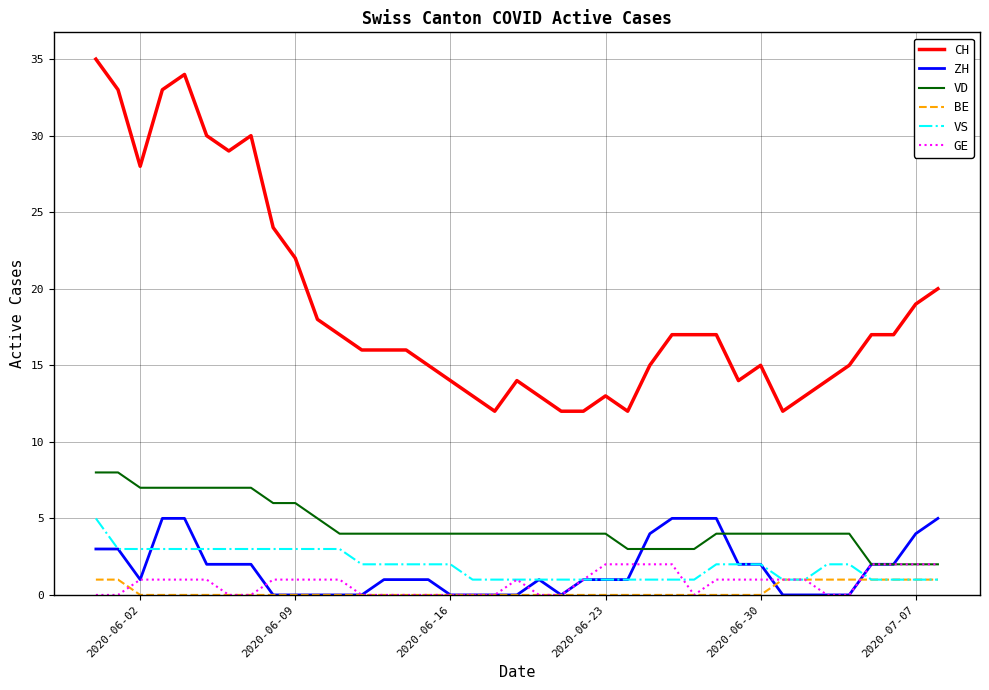

Which series has the widest spread of values?

CH